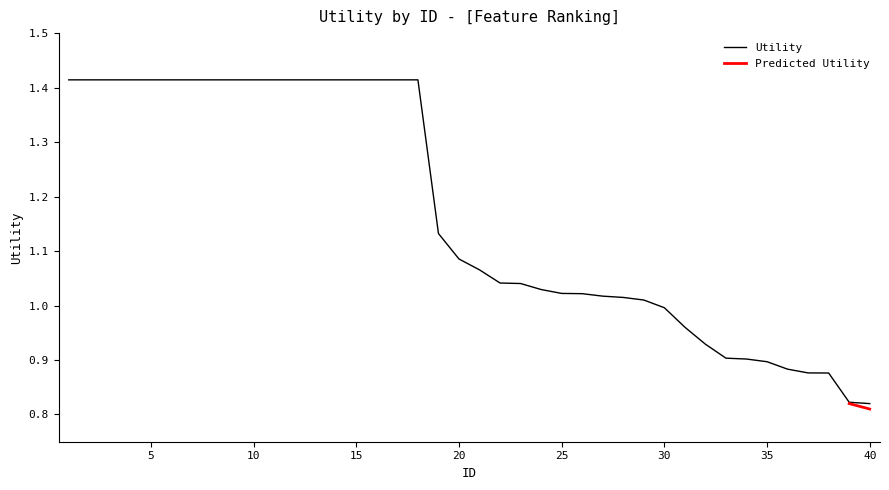

At which category does the chart reach its minimum across all series?

40